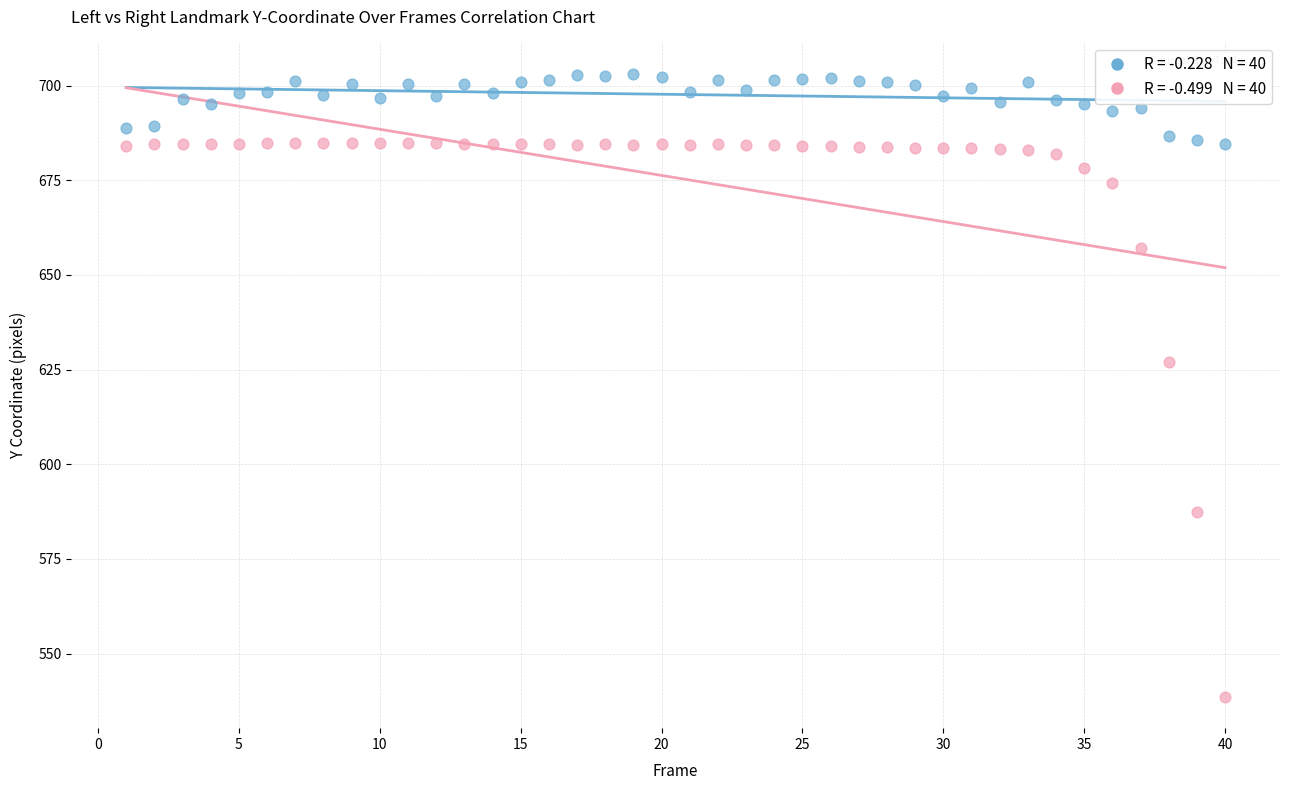

Across all data points, what is the range of Y values (max minus min)?

164.6